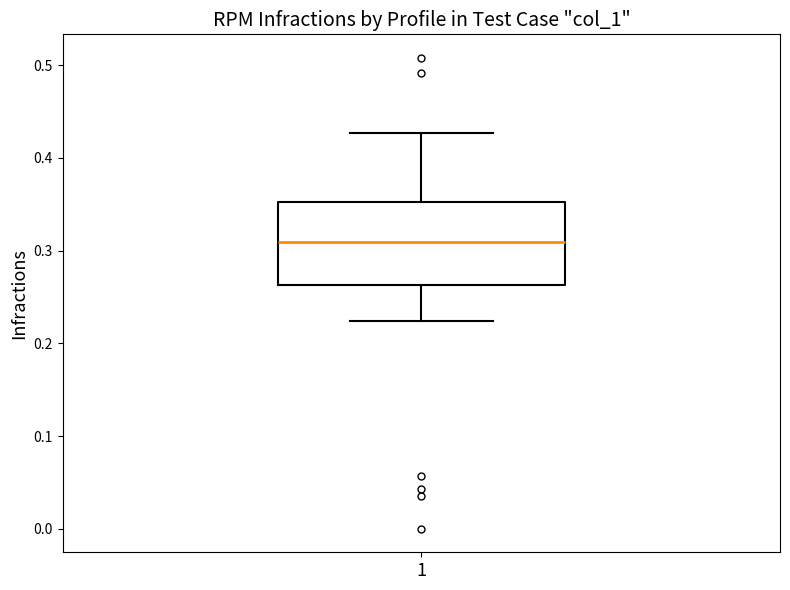

Transcribe this box plot: give where the median line is, the range the box spans, and where the two whiskers end, as read against the y-axis. The values are not printed on the chart, so give them approximately, as read against the axis.

median 0.31, box 0.26 to 0.35, whiskers 0.22 to 0.43